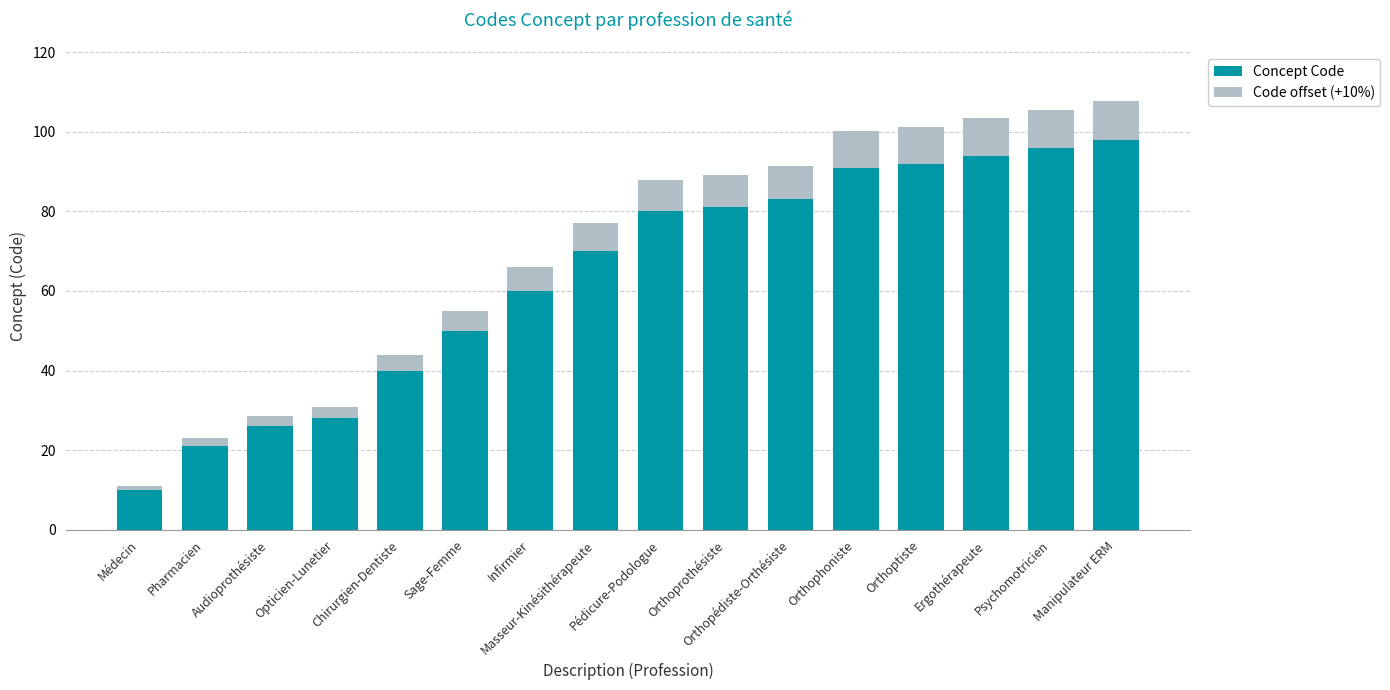

Rank the categories by Concept Code value from lowest to highest.

Médecin, Pharmacien, Audioprothésiste, Opticien-Lunetier, Chirurgien-Dentiste, Sage-Femme, Infirmier, Masseur-Kinésithérapeute, Pédicure-Podologue, Orthoprothésiste, Orthopédiste-Orthésiste, Orthophoniste, Orthoptiste, Ergothérapeute, Psychomotricien, Manipulateur ERM